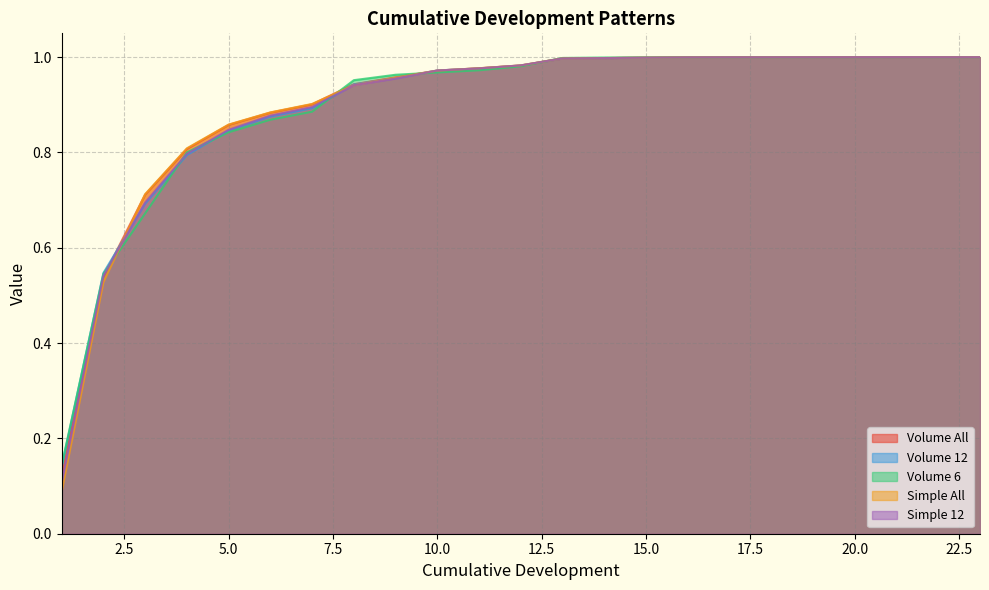

List the labels in order of Simple 12 value, smallest first.

1, 2, 3, 4, 5, 6, 7, 8, 9, 10, 11, 12, 13, 14, 15, 16, 17, 18, 19, 20, 22, 23, 21